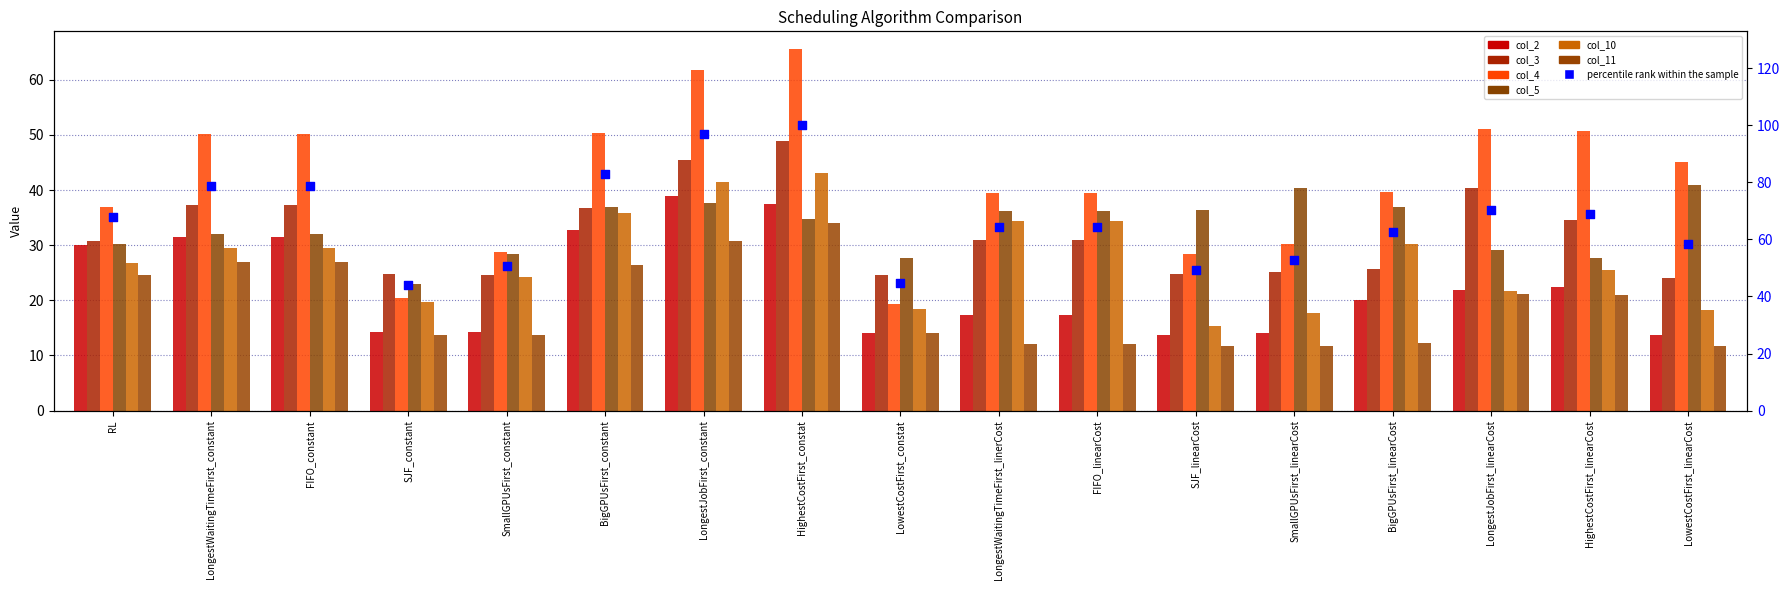

Is the value of col_4 at FIFO_constant greater than the value of col_5 at LowestCostFirst_linearCost?

Yes